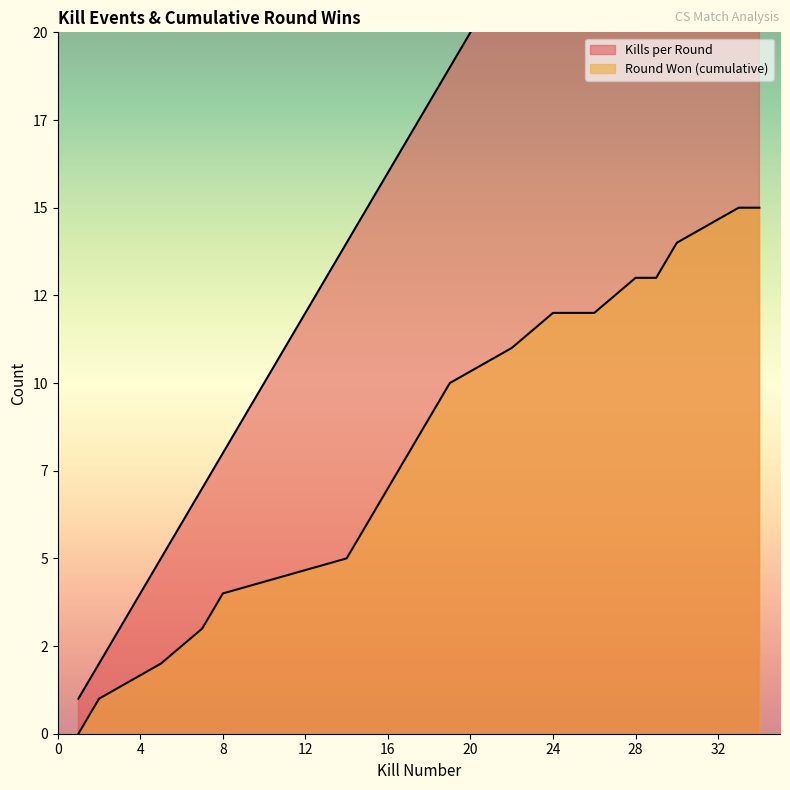

List the series in order of their overall mean, lowest first.

Round Won (cumulative), Kills per Round